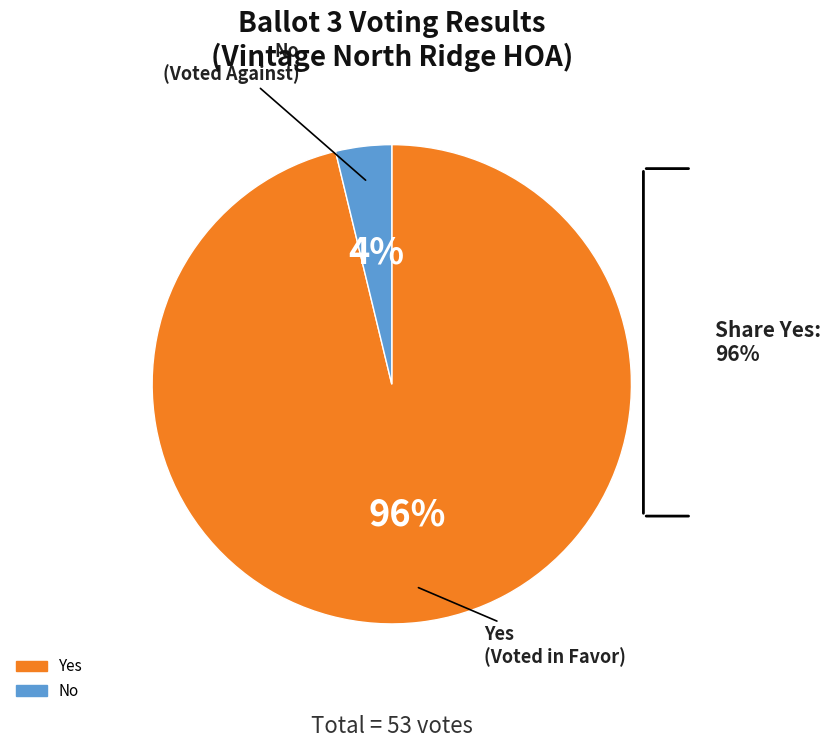

Combined, do No and Yes account for over 50%?

Yes